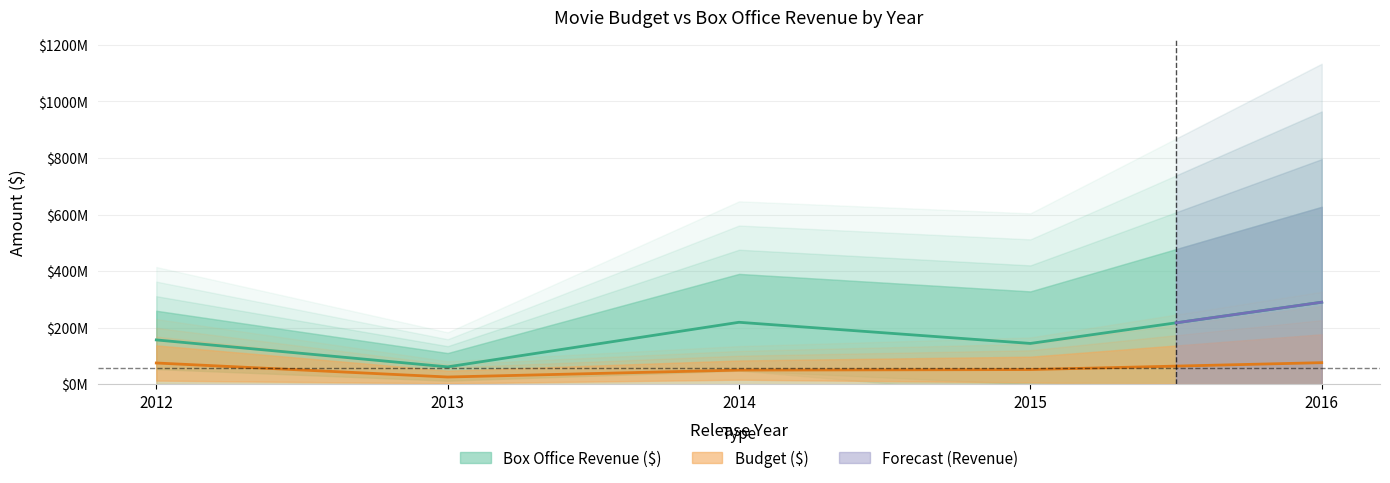

Which series has the largest range (max minus min)?

Box Office Revenue ($)